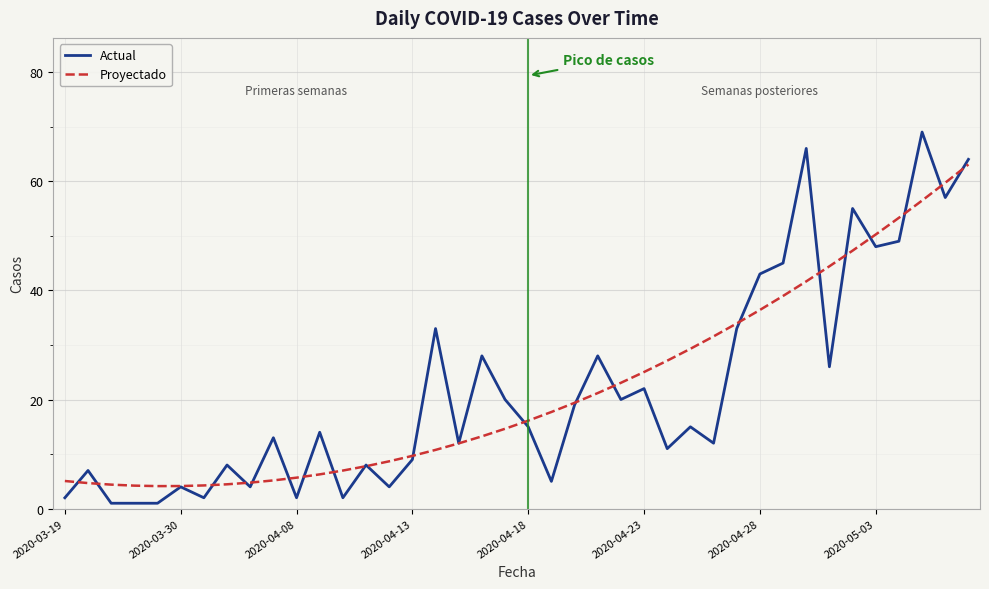

What is the maximum value shown in the chart?

69.0